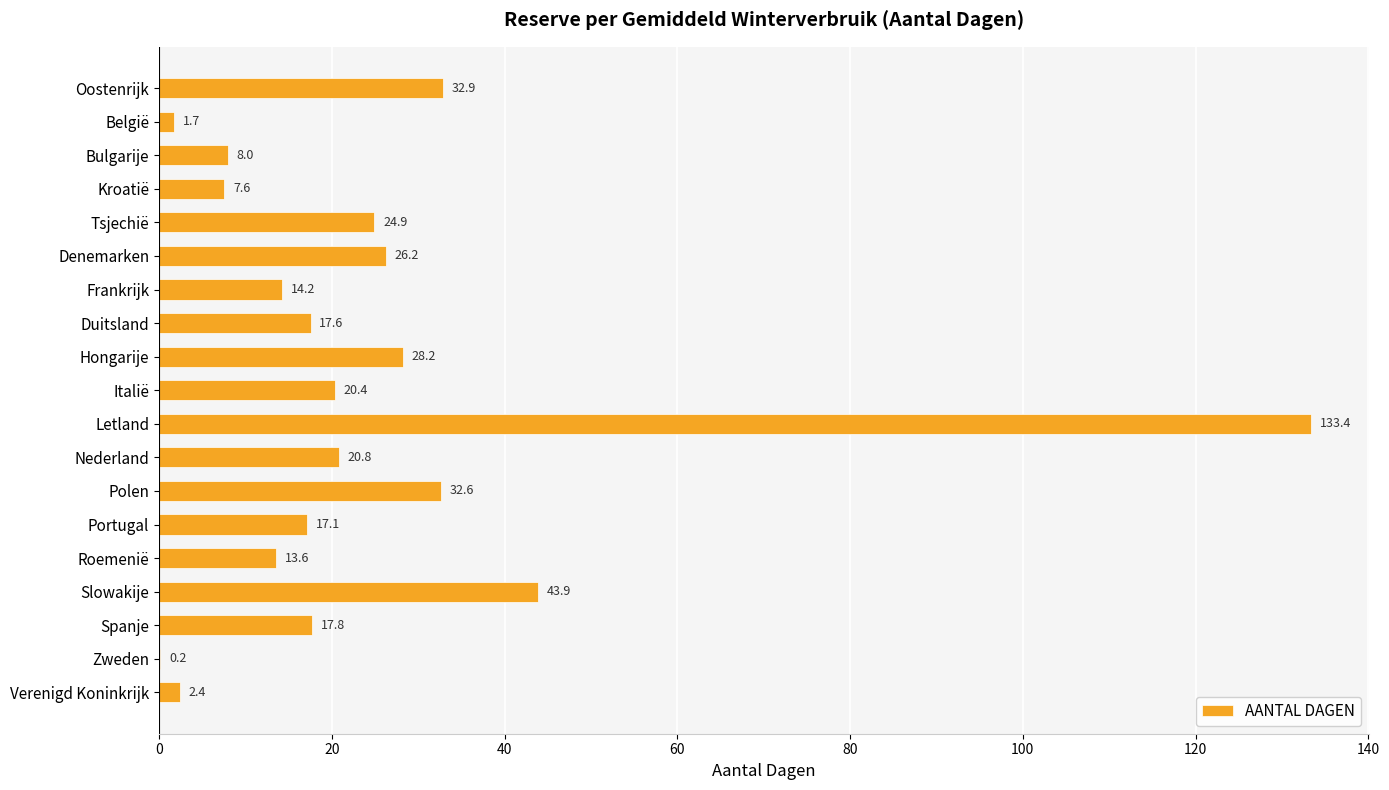

Does the chart contain stacked bars?

No